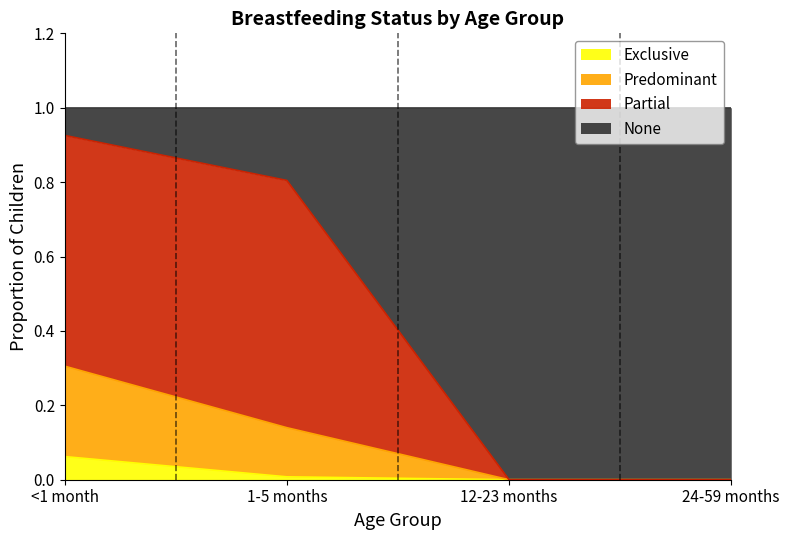

What is the value of the Partial point at the 1st from the left?

0.9